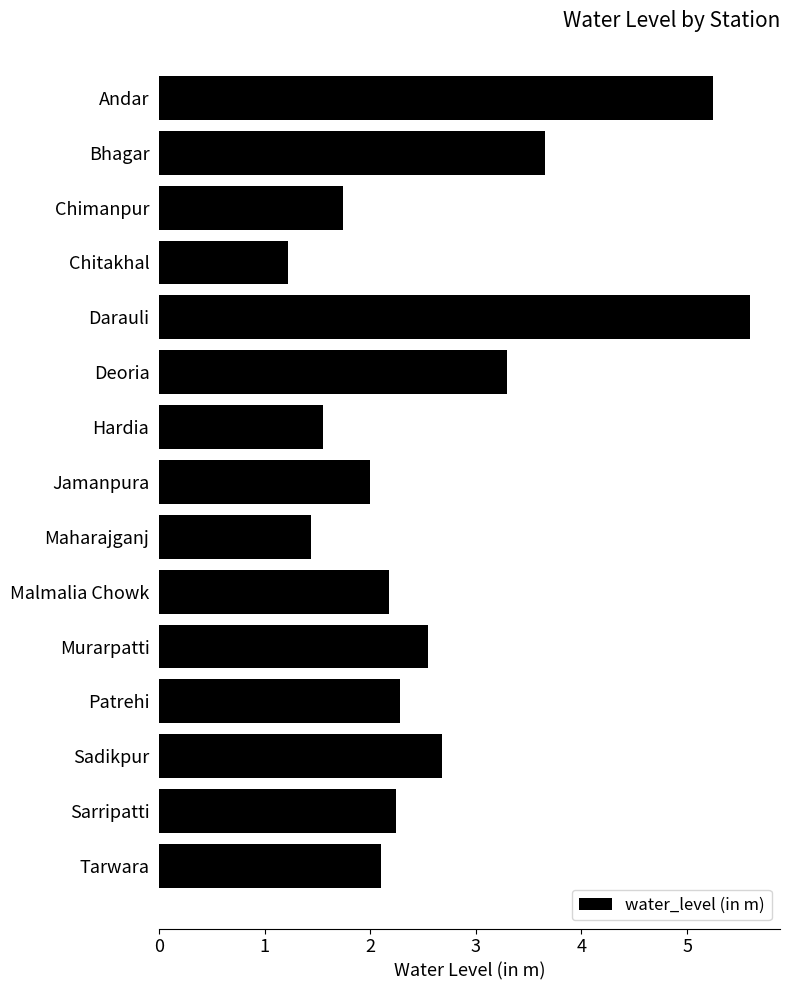

The value at Tarwara is 0.5. True or false?

False